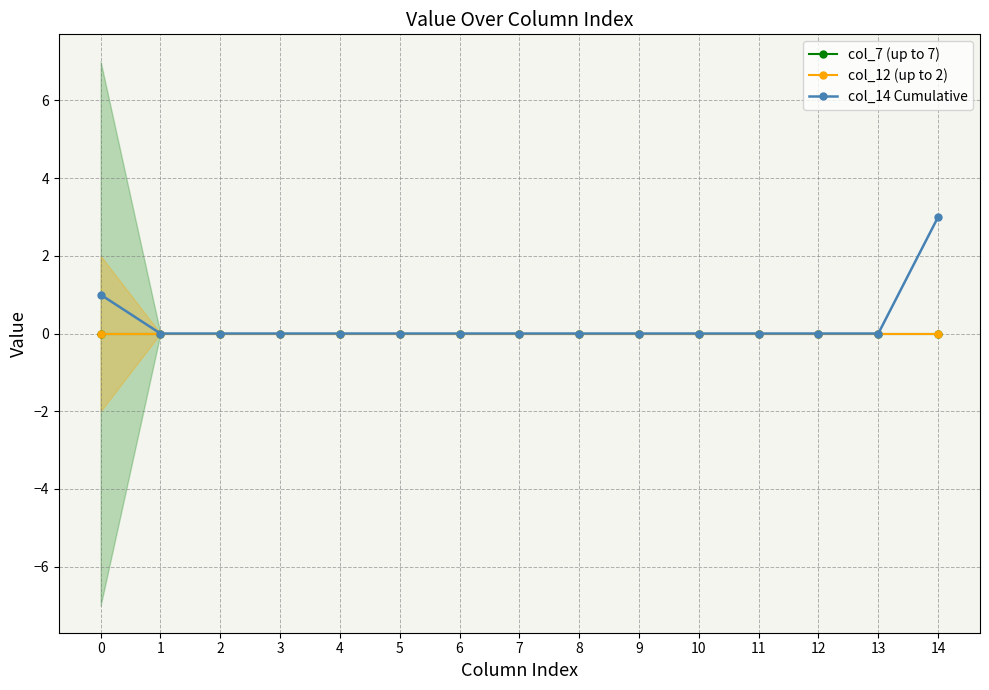

Between 2 and 4, which series saw the biggest shift?

col_7 (up to 7)